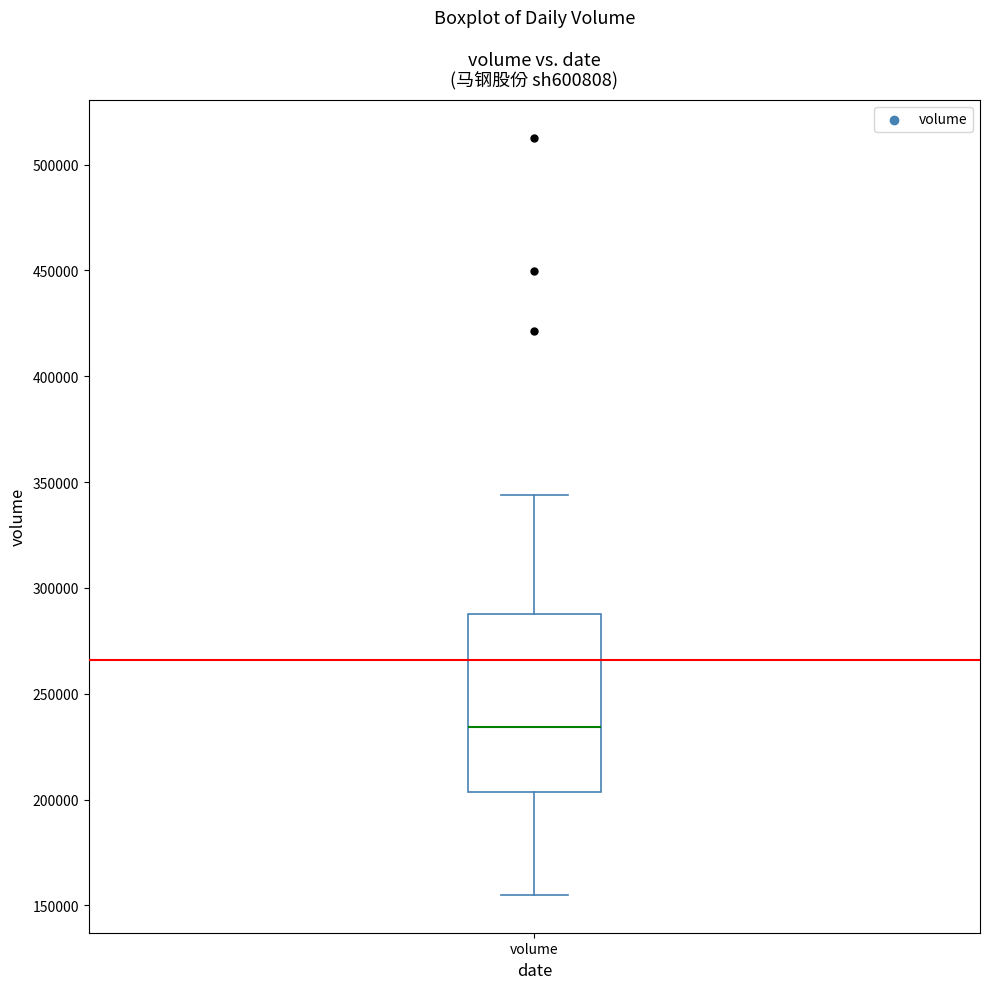

Transcribe this box plot: give where the median line is, the range the box spans, and where the two whiskers end, as read against the y-axis. The values are not printed on the chart, so give them approximately, as read against the axis.

median 235000, box 205000 to 290000, whiskers 155000 to 345000